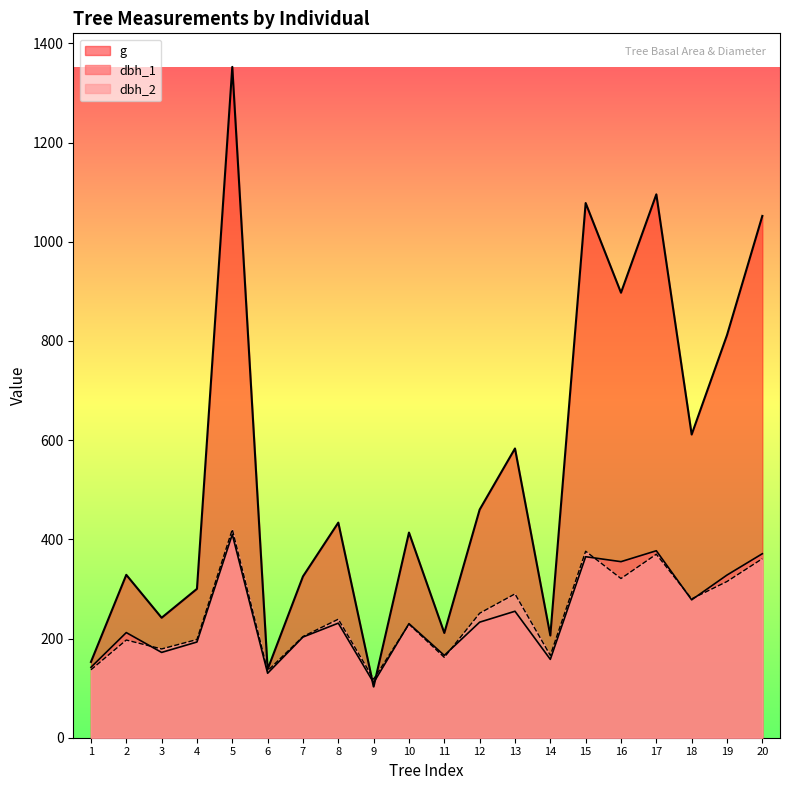

What is the spread (max minus min) of values at 8?

202.7